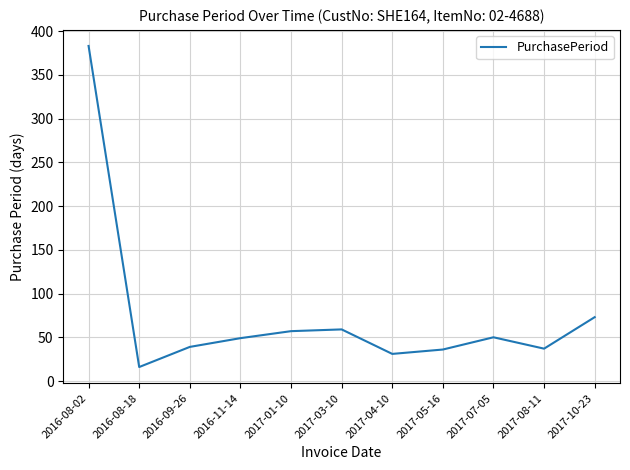

Which has a higher value, 2016-08-18 or 2016-09-26?

2016-09-26